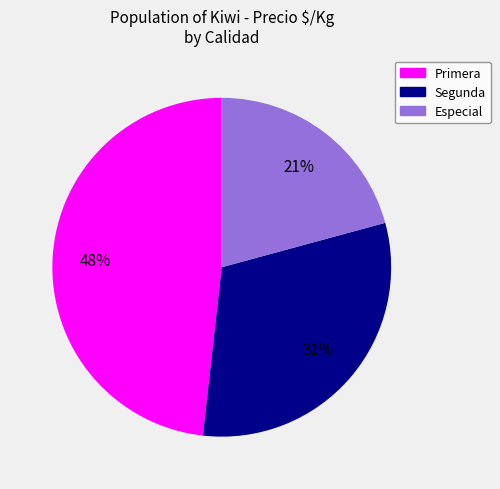

To the nearest percent, what portion does Segunda represent?

31%